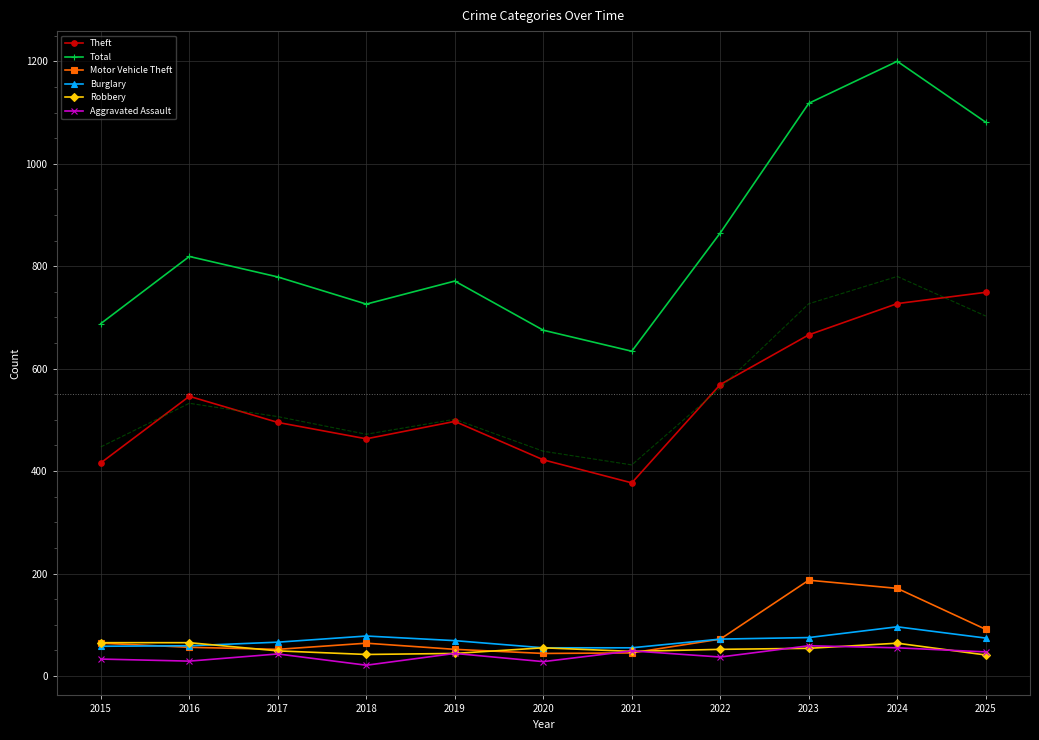

What is the highest value of the Robbery series?

65